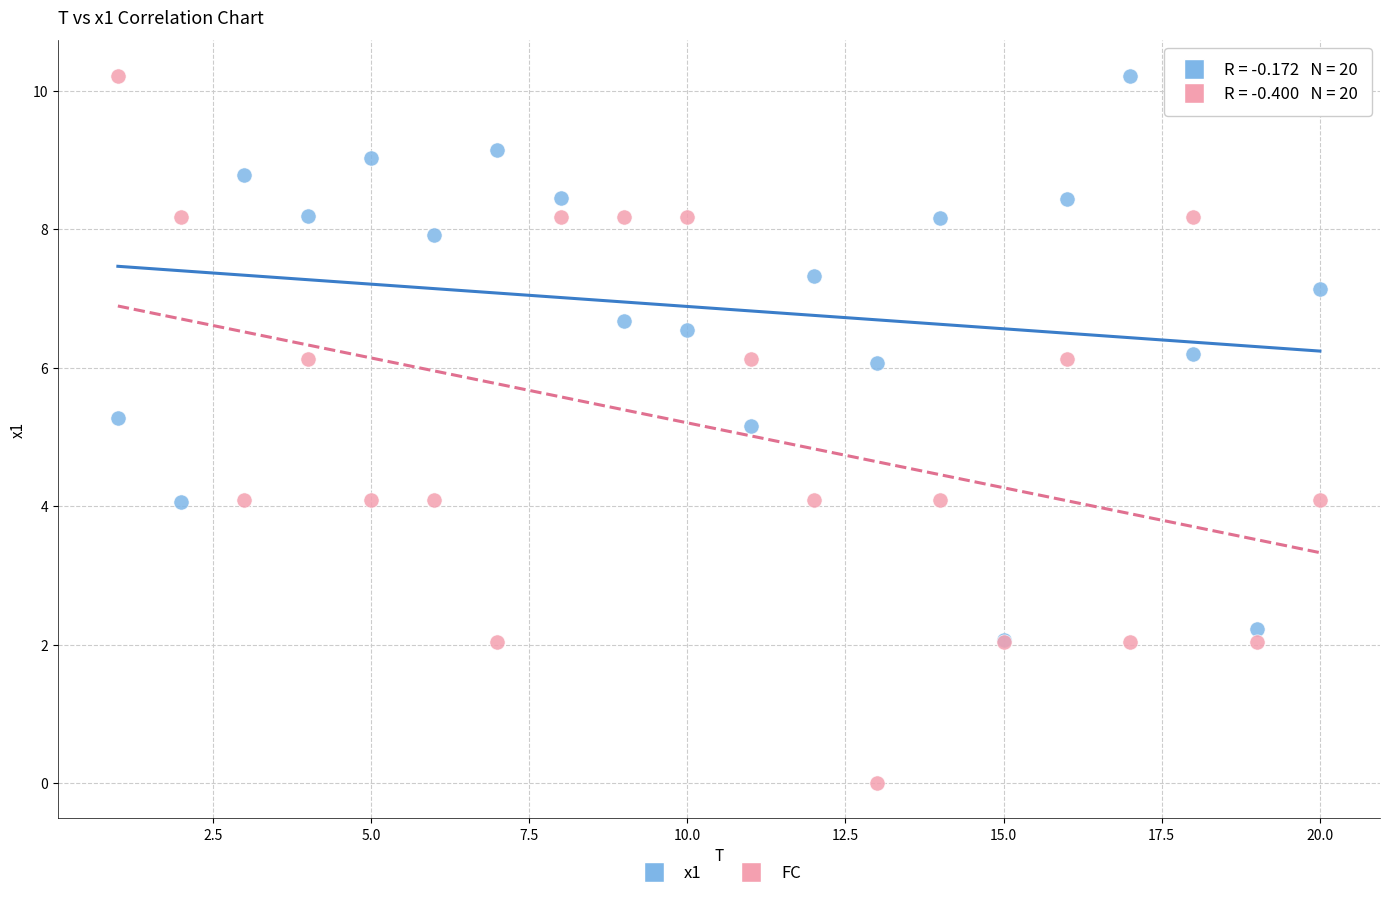

Across all series, what Y value is closest to 5?

5.2